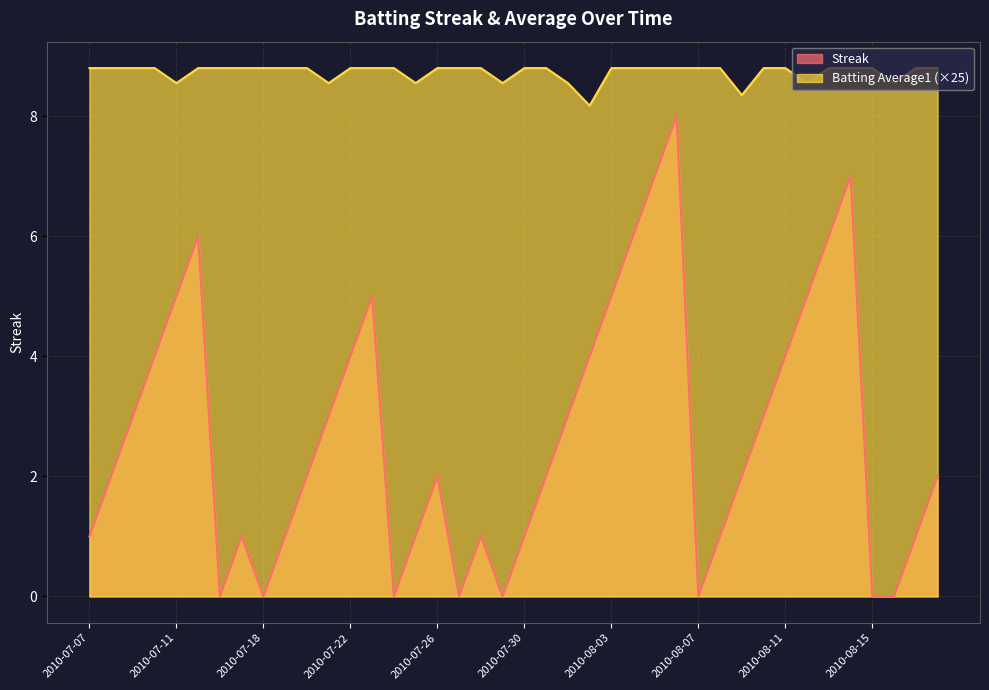

What value does the Batting Average1 series have at 2010-08-12?

8.6